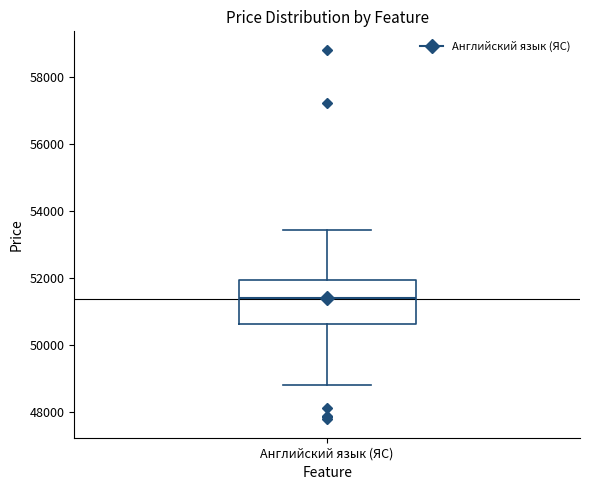

Where is the lower edge of the box for Английский язык (ЯС) on the y-axis? The values are not printed on the chart, so give them approximately, as read against the axis.

50600